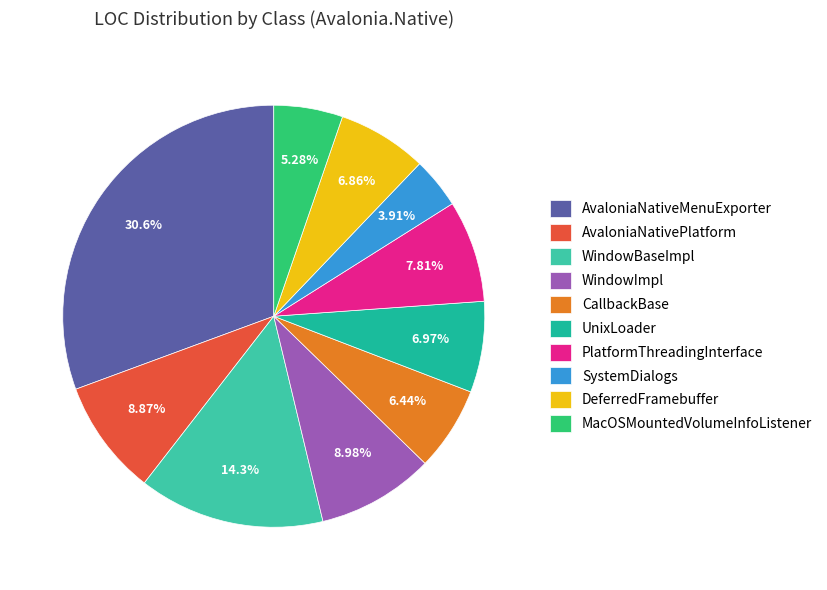

How many slices are in this pie chart?

10